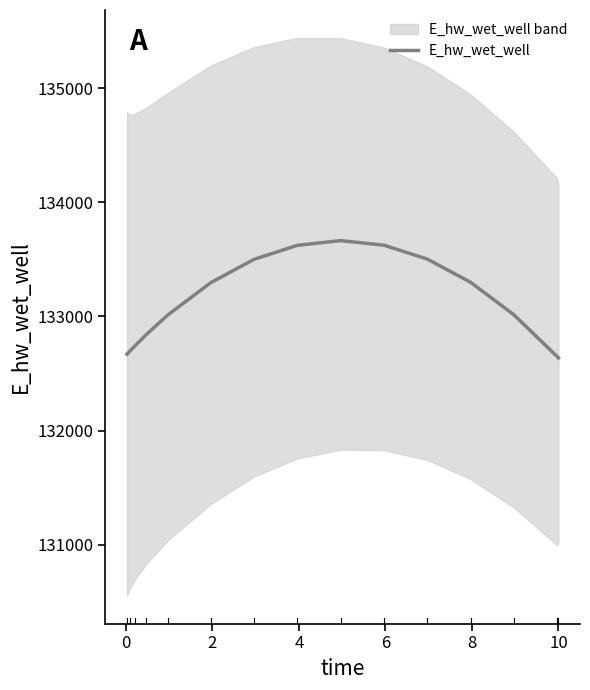

What is the lowest value of the E_hw_wet_well series?

132636.6